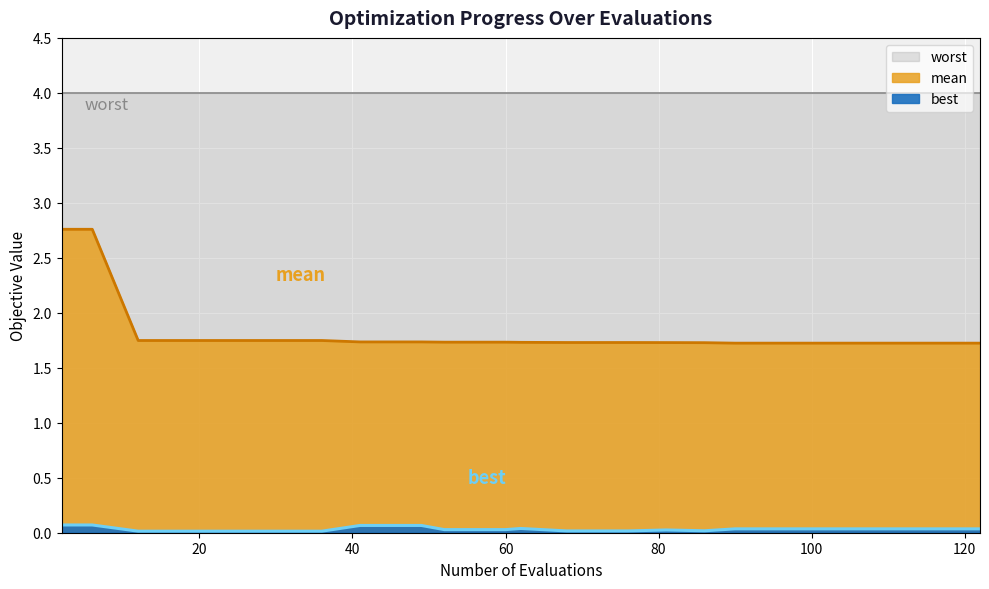

At which label is mean closest to 2?

12